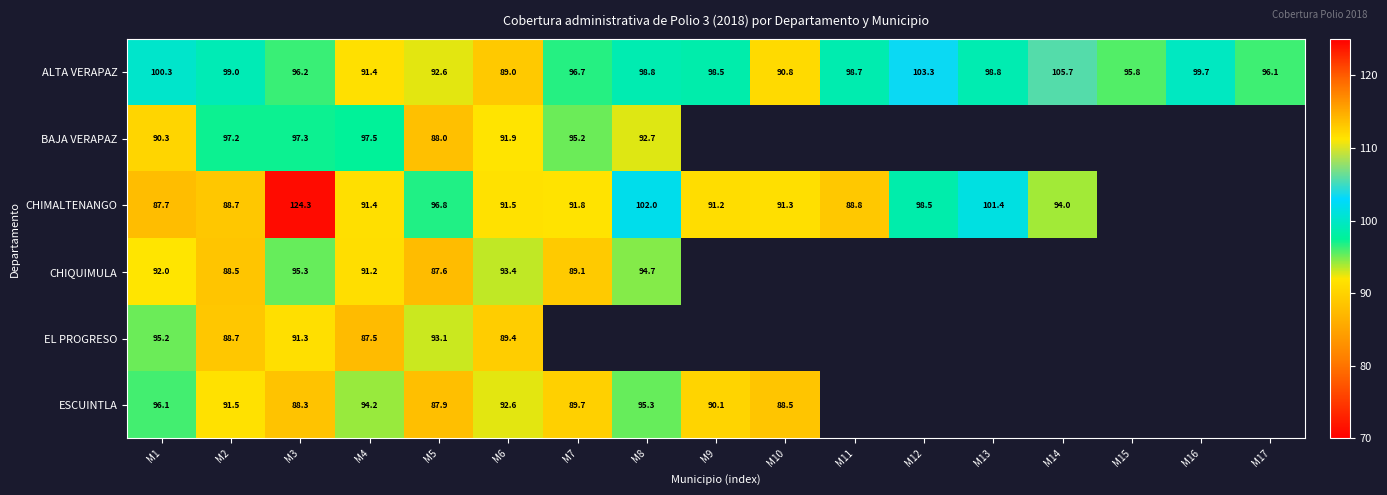

Is the value of BAJA VERAPAZ at M2 greater than the value of CHIMALTENANGO at M3?

No